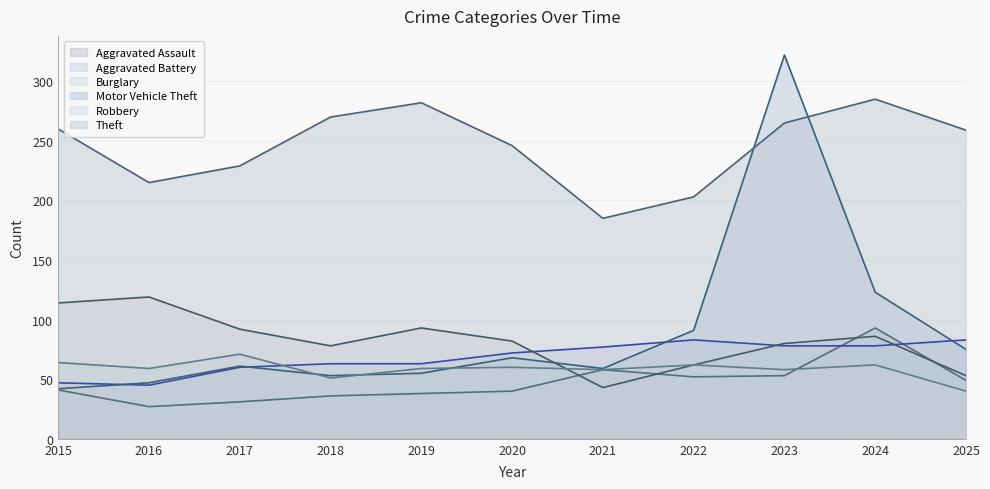

Count the number of data series in this chart.

6